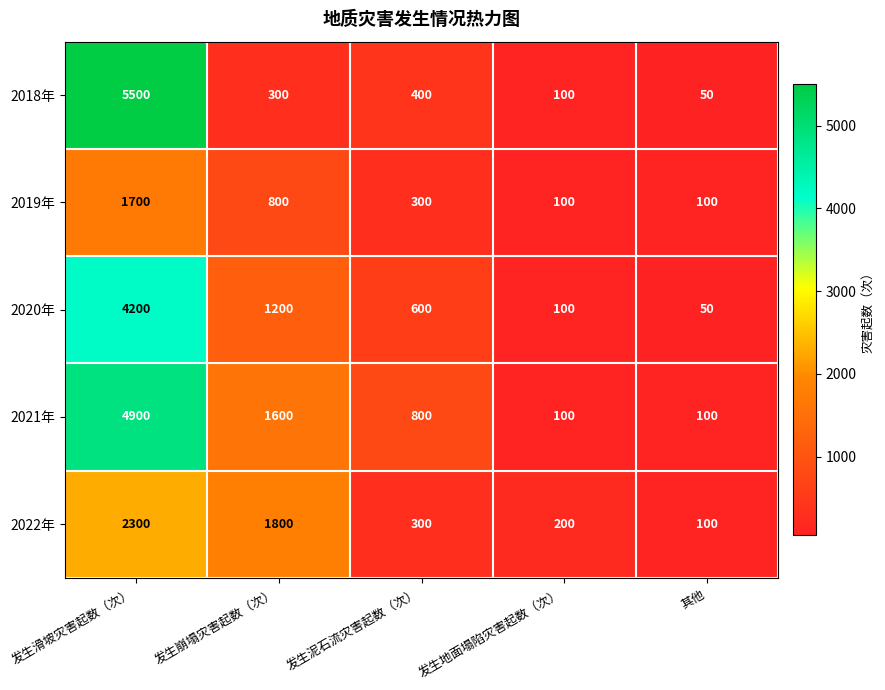

Which series has the largest range (max minus min)?

2018年